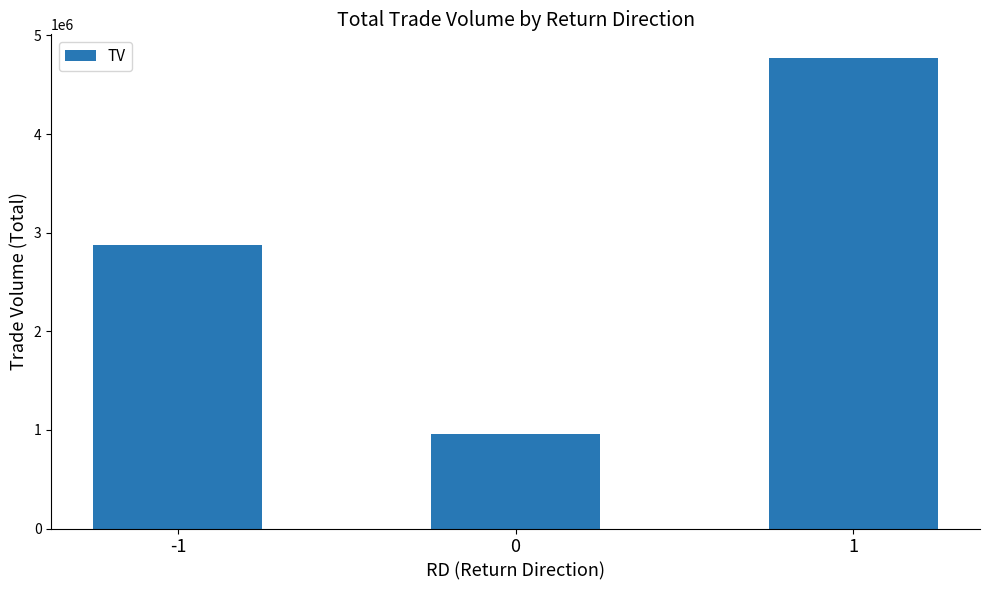

What is the smallest value displayed?

954000